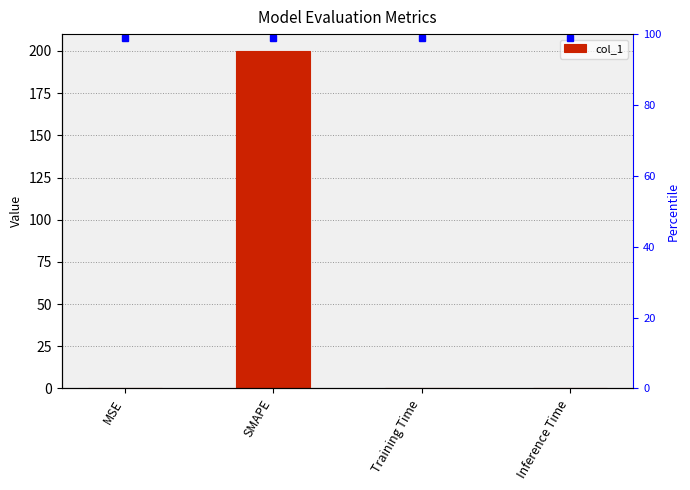

Where is the data nearest to the value 100?

MSE